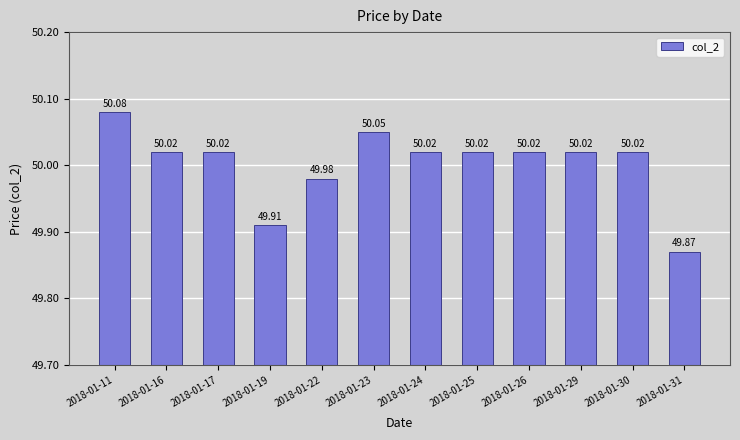

What is the sum of all values?

600.0